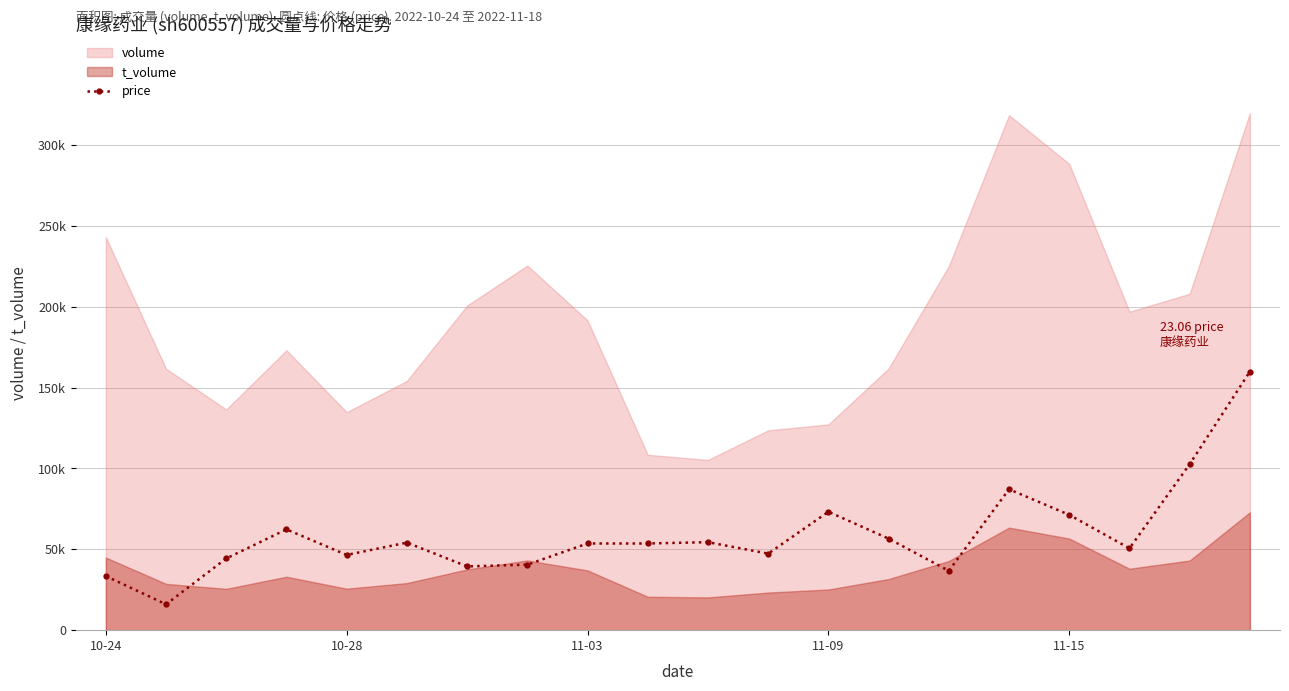

The value at 11-09 is 73244.6. True or false?

True